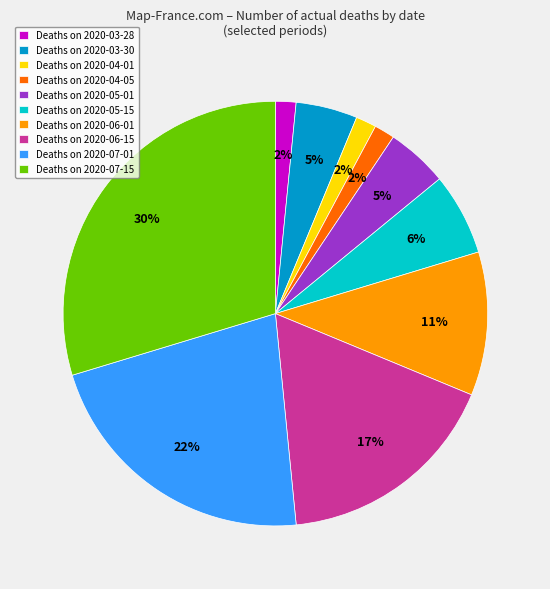

Is Deaths on 2020-05-15 the majority of the pie?

No